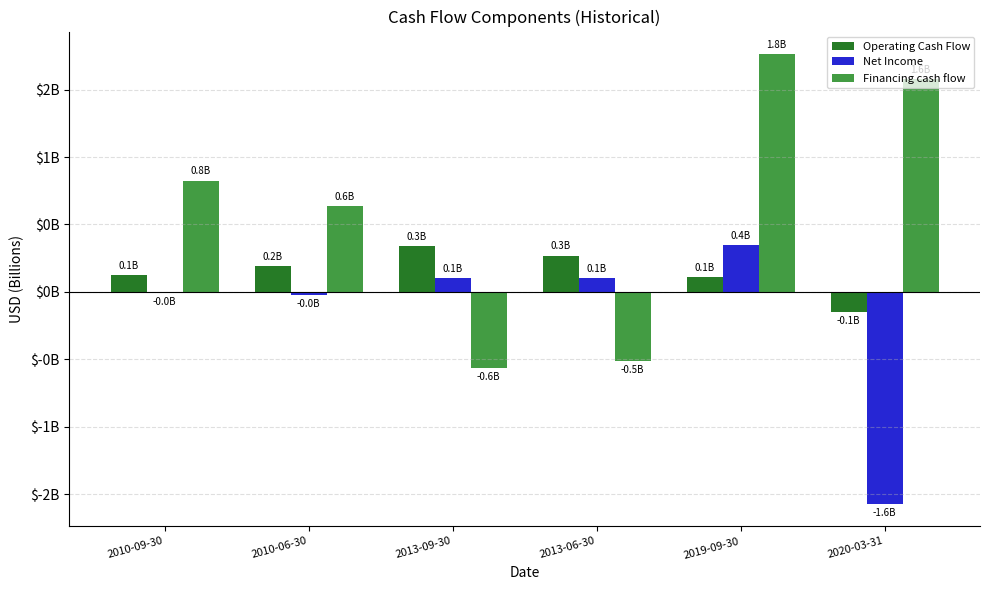

What are all the series names shown in the legend?

Operating Cash Flow, Net Income, Financing cash flow